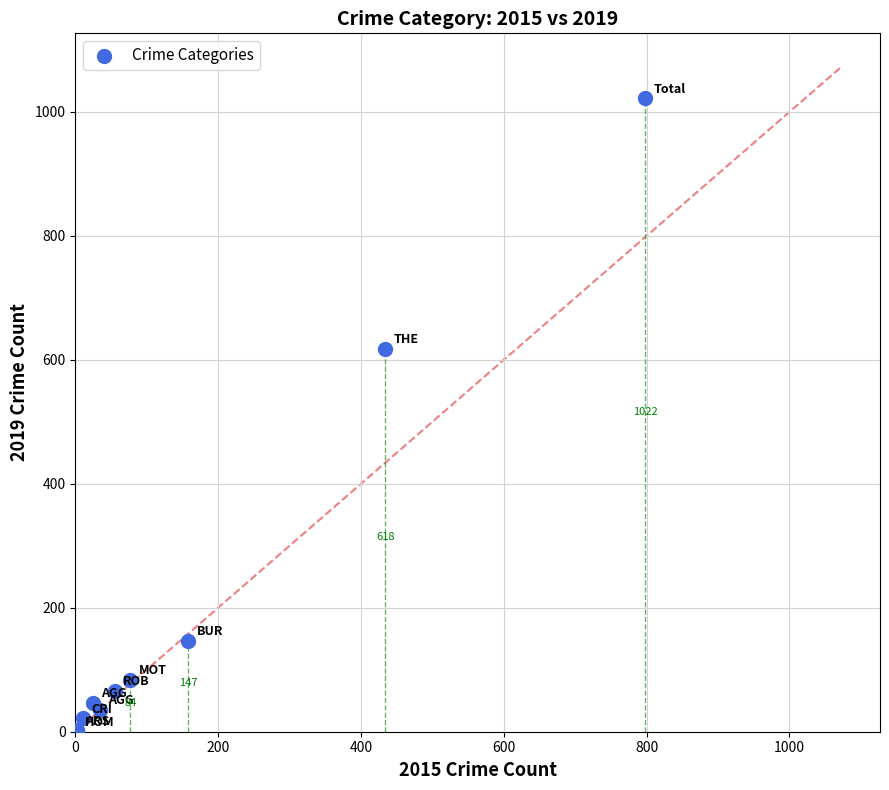

What Y value in the scatter plot is closest to 511?

618